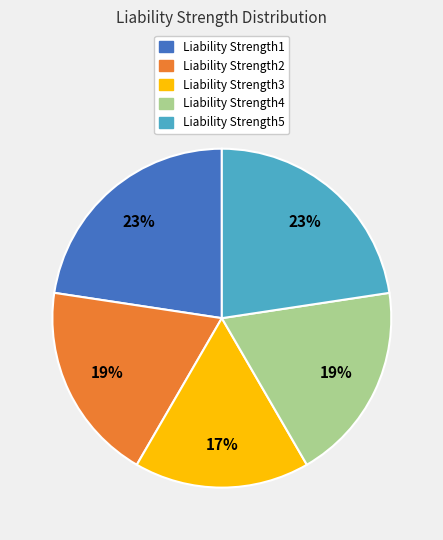

Does Liability Strength2 account for over 50% of the chart?

No